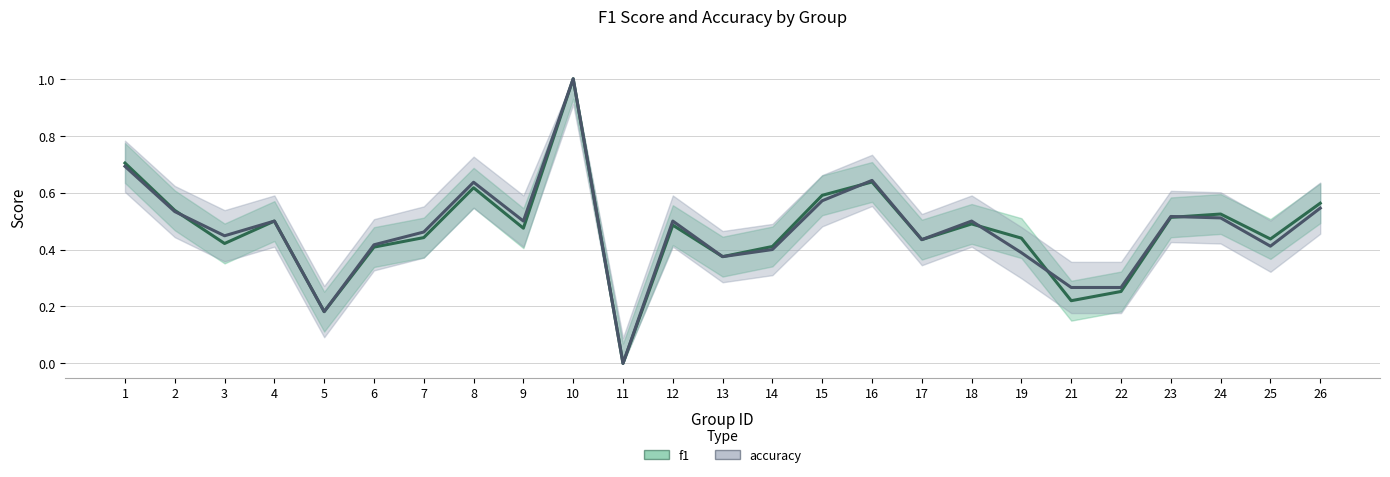

True or false: f1 has more than 0 points higher than both neighbors.

True